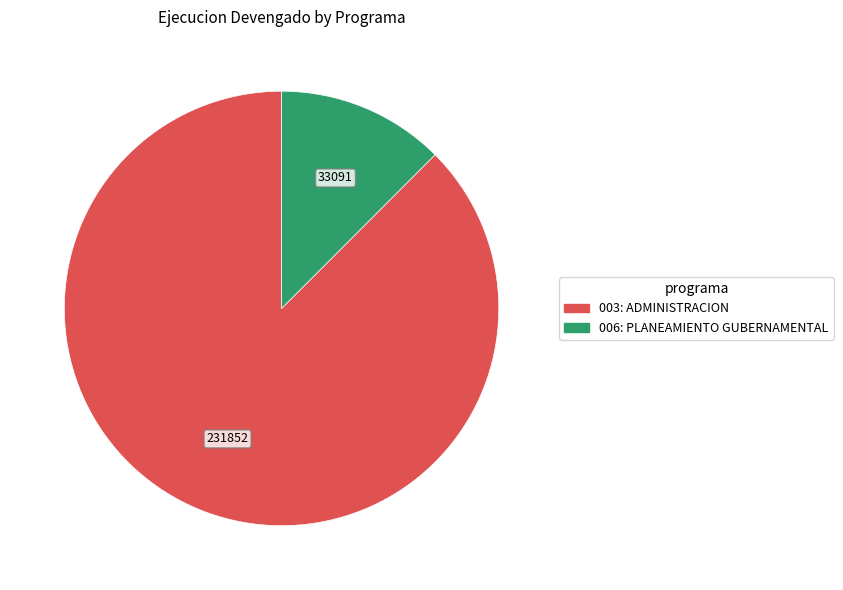

Does 003: ADMINISTRACION represent more than half of the total?

Yes